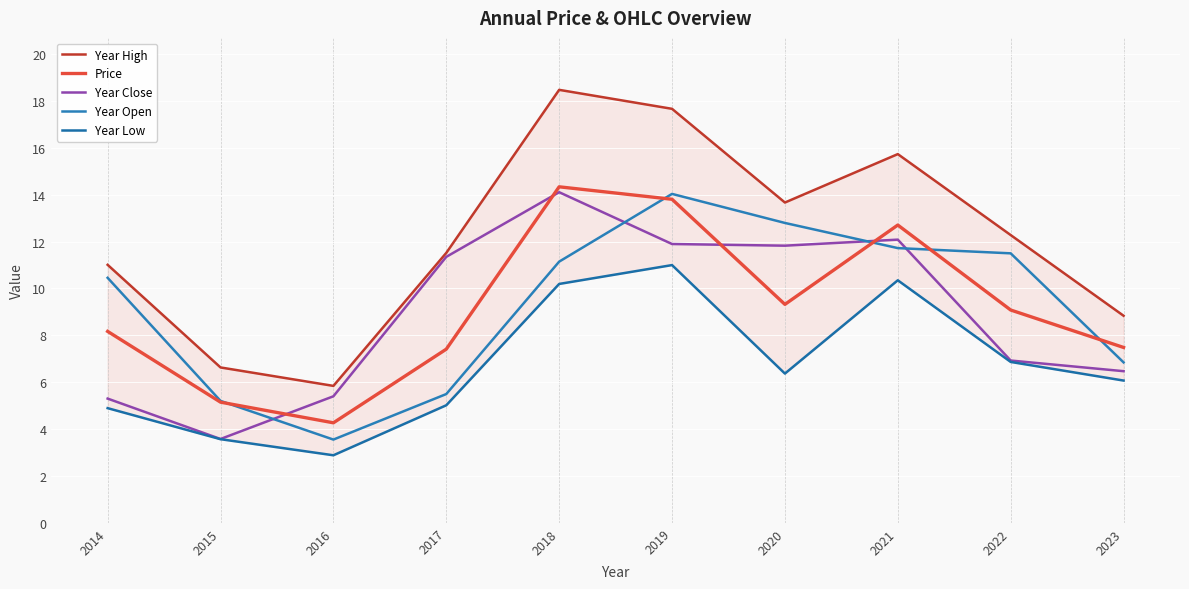

Which category has the highest value in the Year High series?

2018